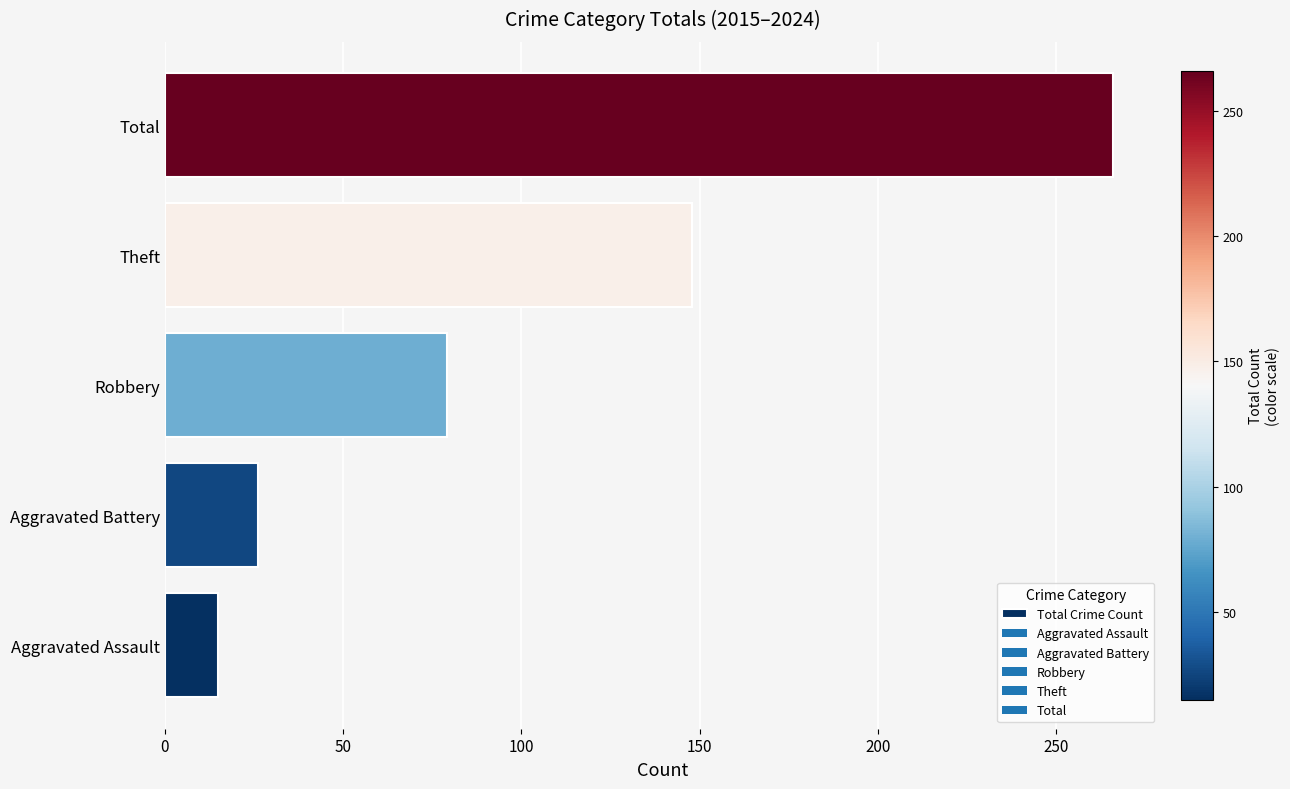

What is the sum of all values?

534